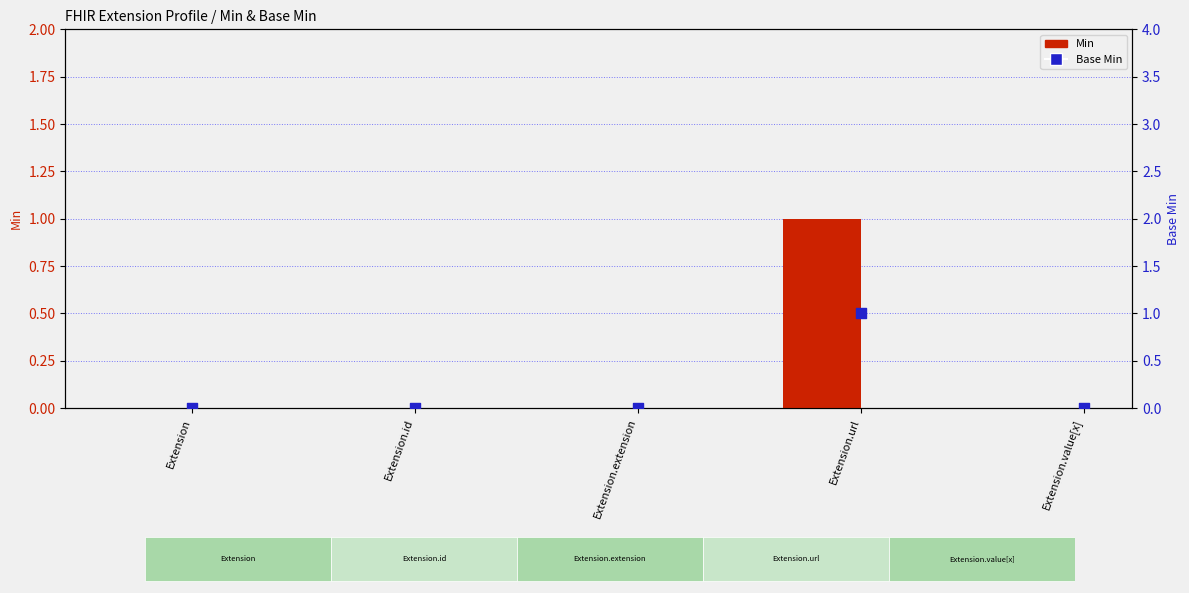

What are all the series names shown in the legend?

Min, Base Min